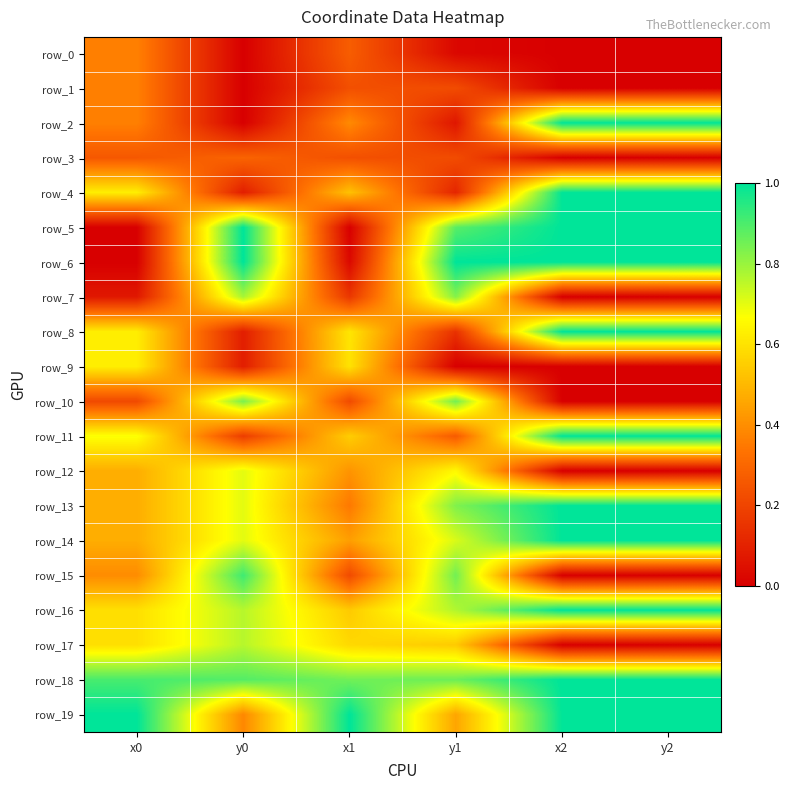

Which has a higher value, y0 or x0?

x0